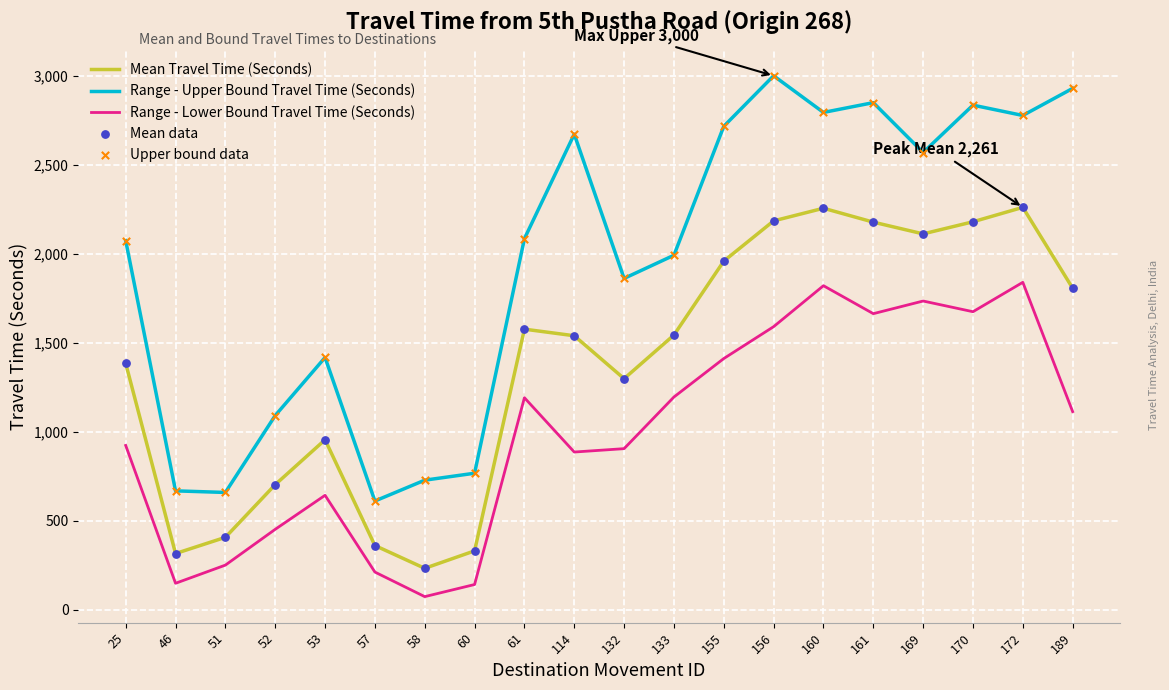

At how many categories does at least one series exceed 395?

20